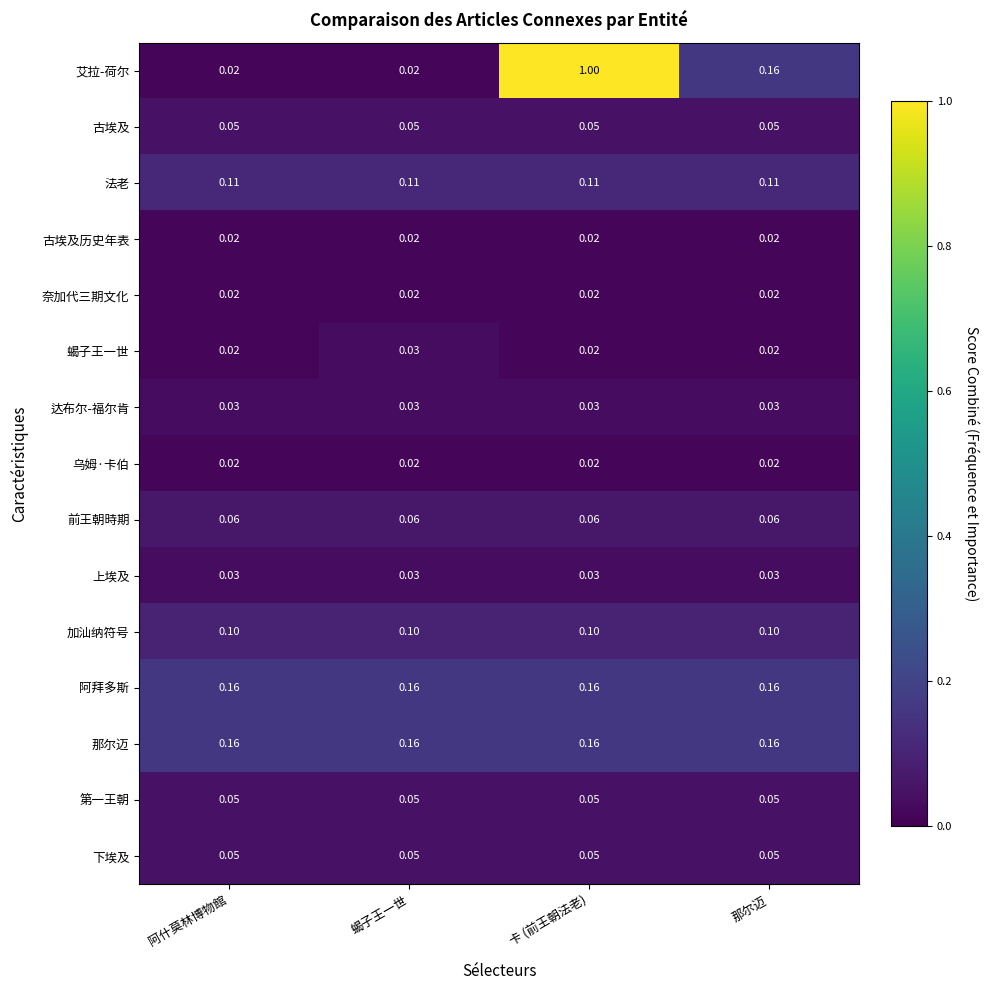

Between 卡 (前王朝法老) and 那尔迈, which series saw the biggest shift?

艾拉-荷尔